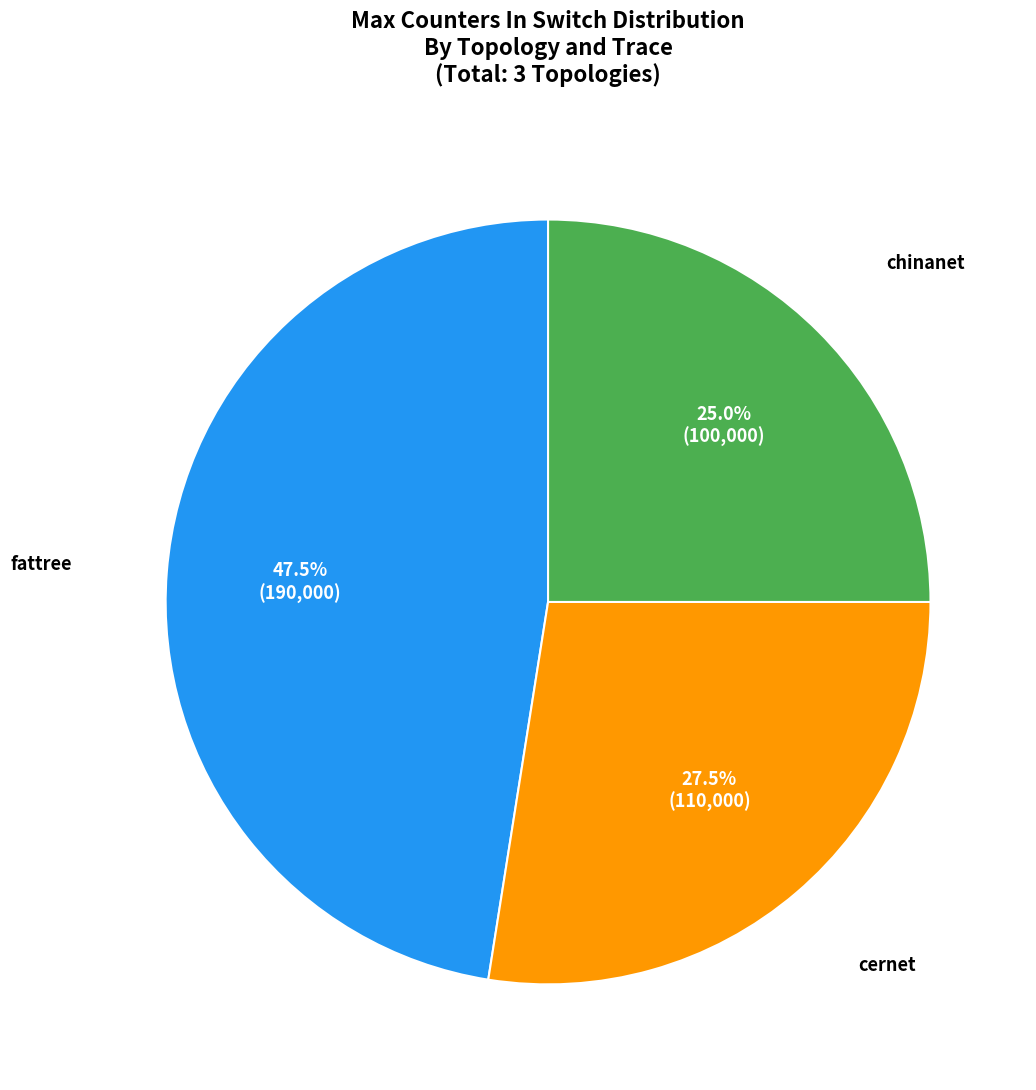

Is there any slice that represents more than half of the pie?

No